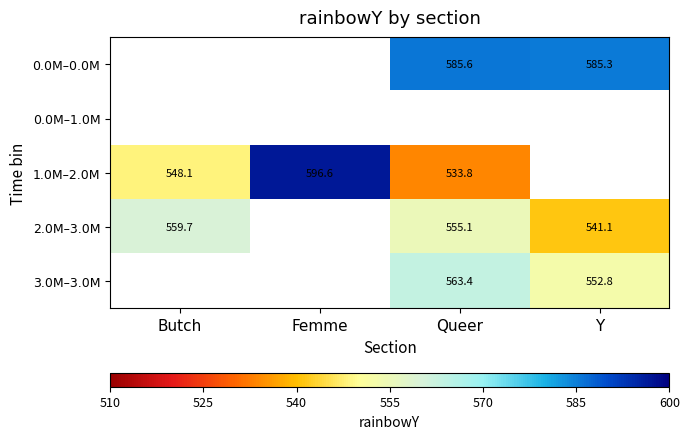

What is the smallest value displayed?

533.8